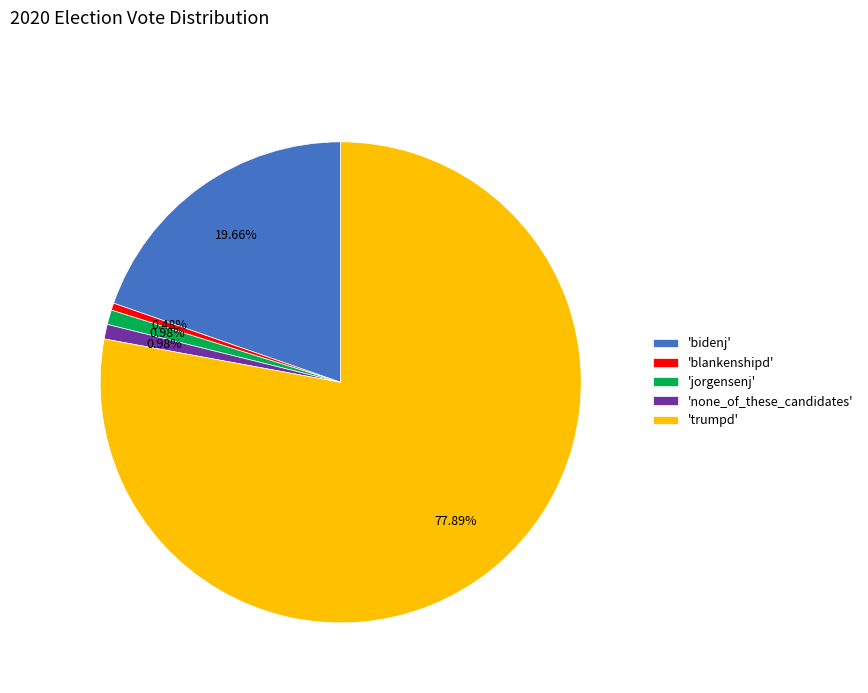

To the nearest percent, what is the difference between the largest and smallest slice percentages?

77%